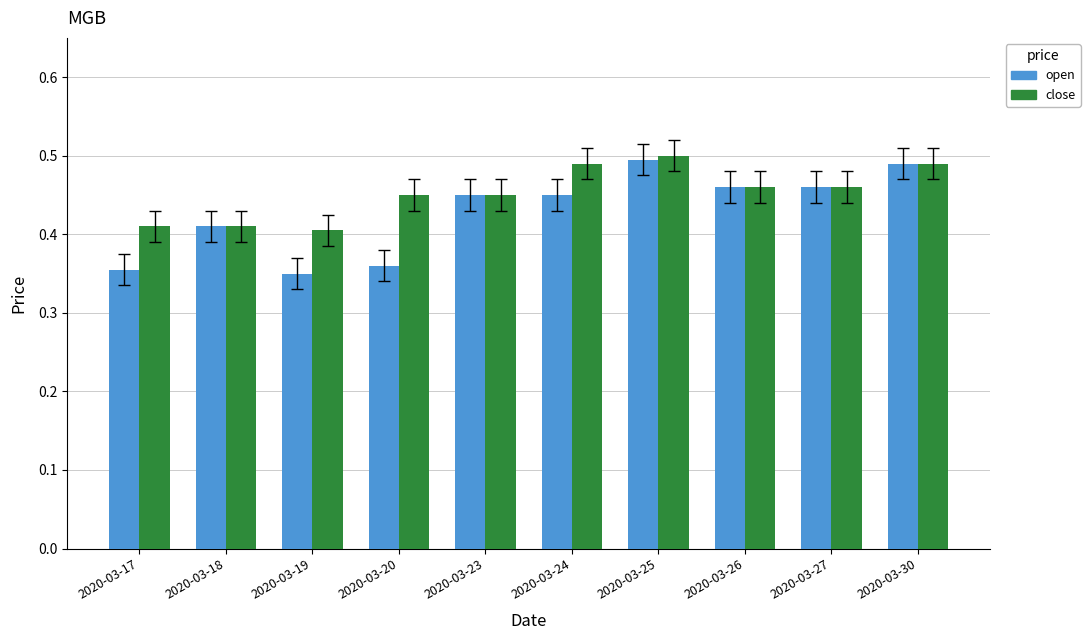

Is the value of open at 2020-03-24 greater than the value of close at 2020-03-24?

No